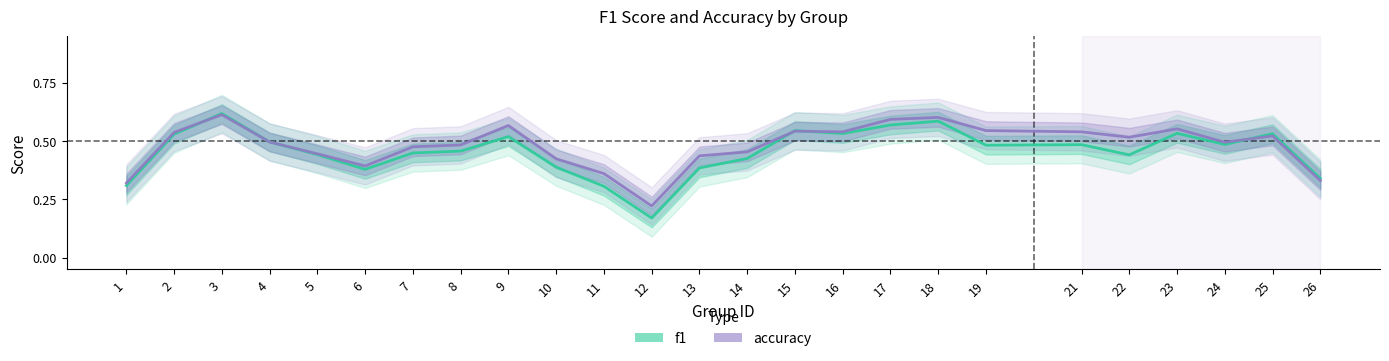

Reading right to left, extract all data points from this chart.

f1: 26=0.3	25=0.5	24=0.5	23=0.5	22=0.4	21=0.5	19=0.5	18=0.6	17=0.6	16=0.5	15=0.5	14=0.4	13=0.4	12=0.2	11=0.3	10=0.4	9=0.5	8=0.5	7=0.4	6=0.4	5=0.4	4=0.5	3=0.6	2=0.5	1=0.3
accuracy: 26=0.3	25=0.5	24=0.5	23=0.6	22=0.5	21=0.5	19=0.5	18=0.6	17=0.6	16=0.5	15=0.5	14=0.5	13=0.4	12=0.2	11=0.4	10=0.4	9=0.6	8=0.5	7=0.5	6=0.4	5=0.4	4=0.5	3=0.6	2=0.5	1=0.3